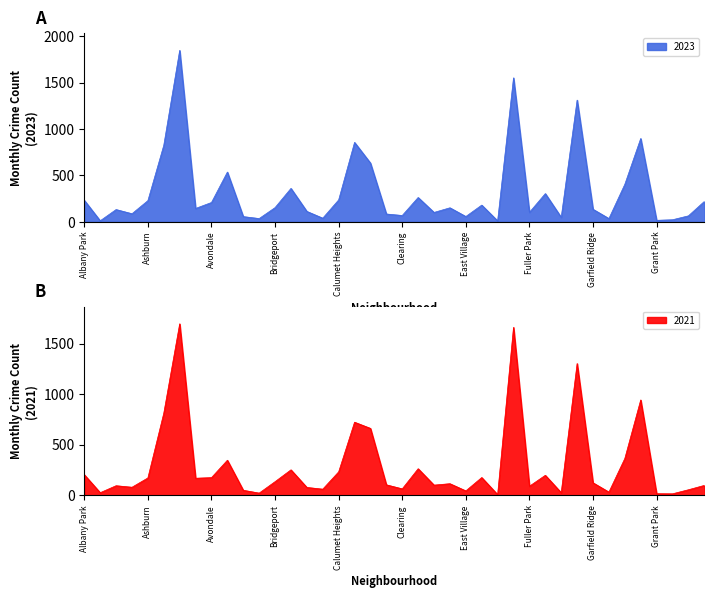

What is the difference between the highest and lowest values at East Village?

33